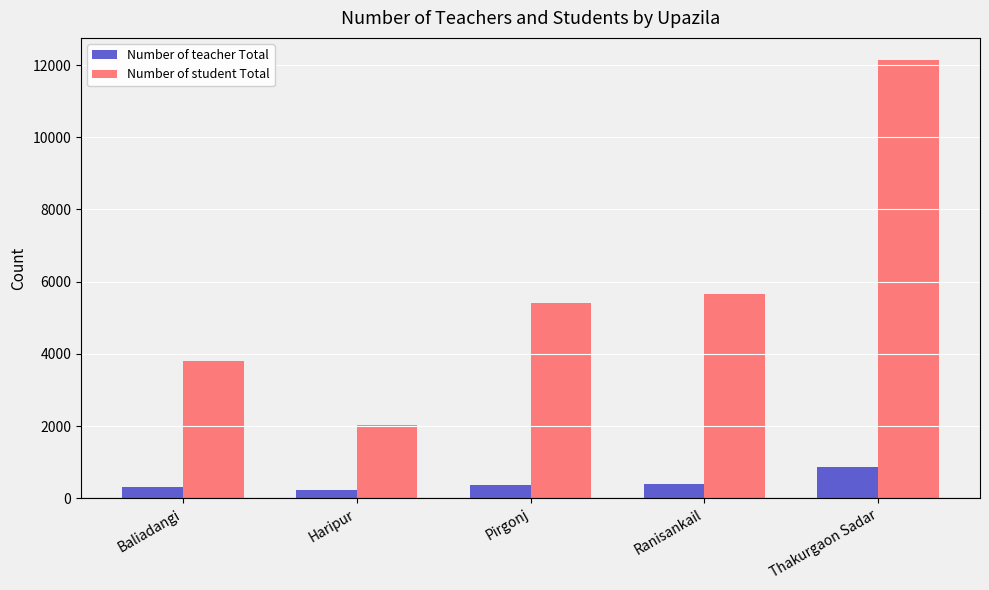

How many bars are there in total?

10